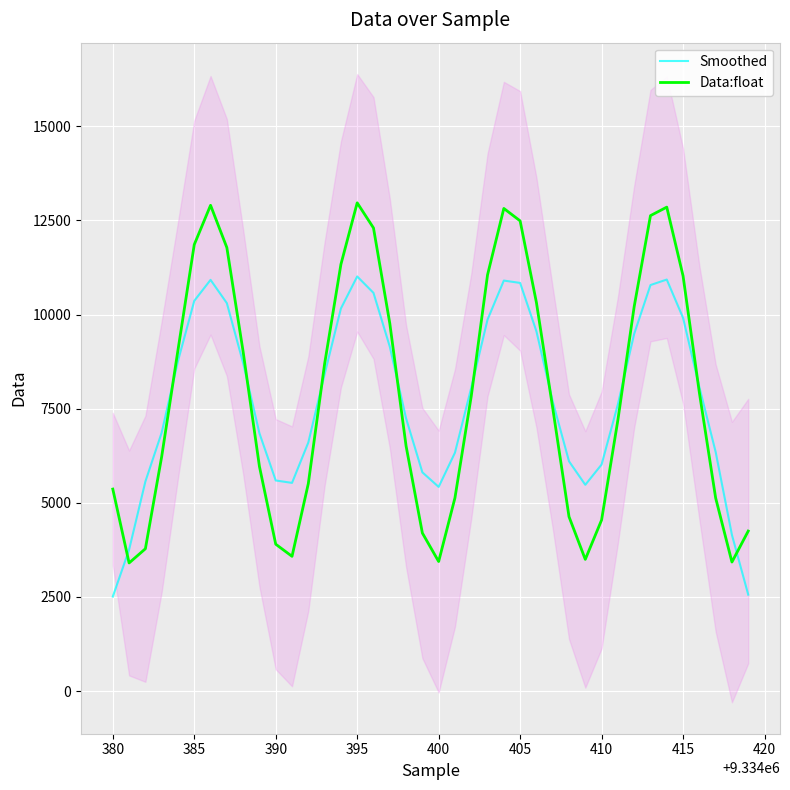

What is the lowest value of the Data:float series?

3403.0